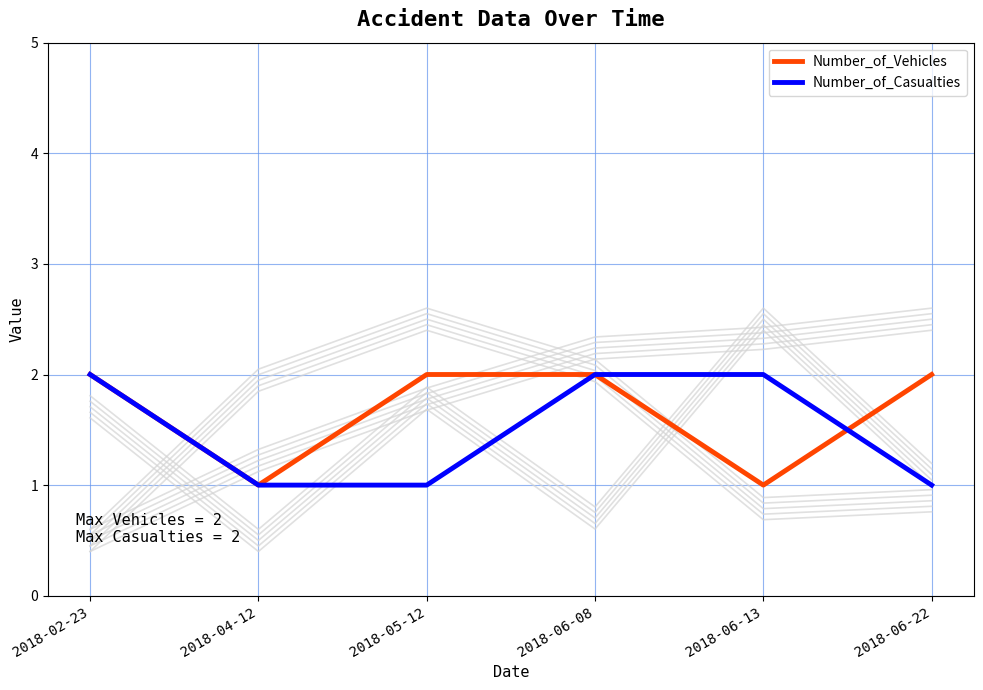

What is the label of the 5th point from the right?

2018-04-12